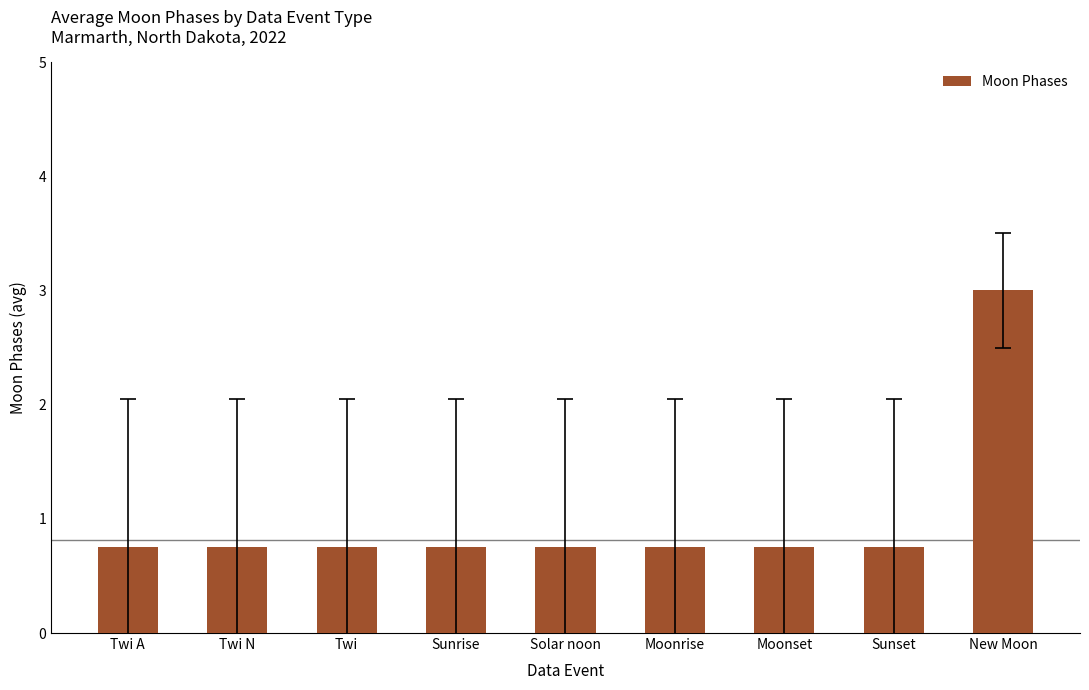

What is the maximum value shown in the chart?

3.0